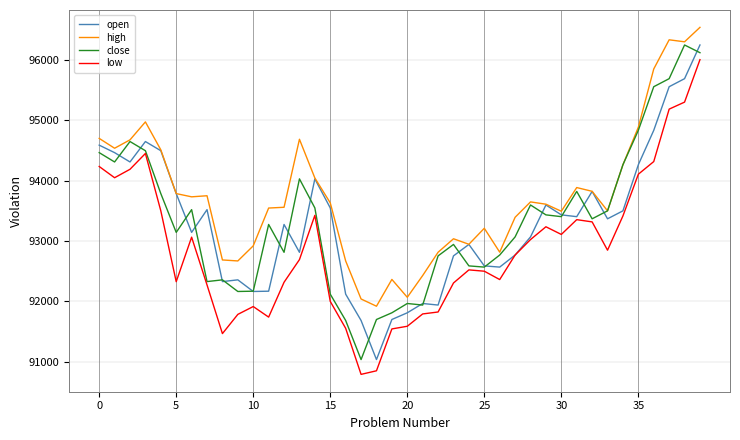

Which series has the largest total across all categories?

high